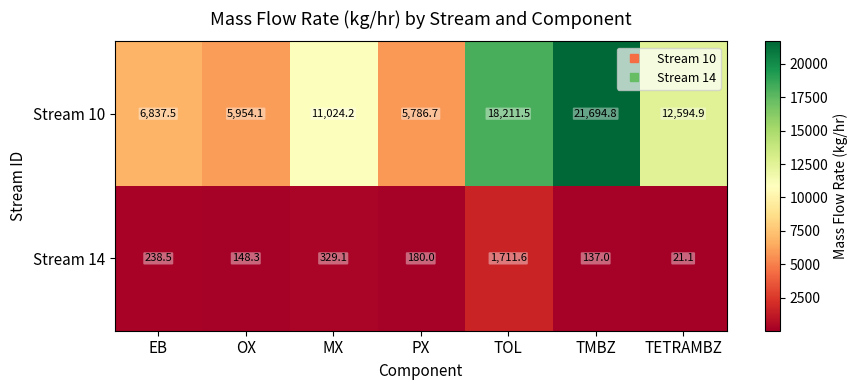

What is the minimum value shown in the chart?

21.1